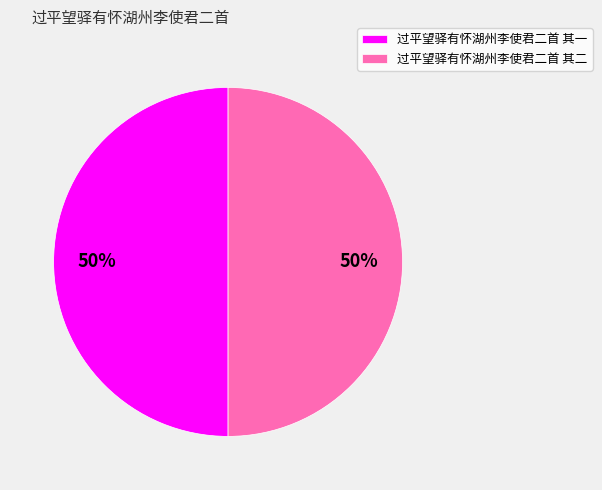

Do 过平望驿有怀湖州李使君二首 其二 and 过平望驿有怀湖州李使君二首 其一 together represent more than half of the pie?

Yes